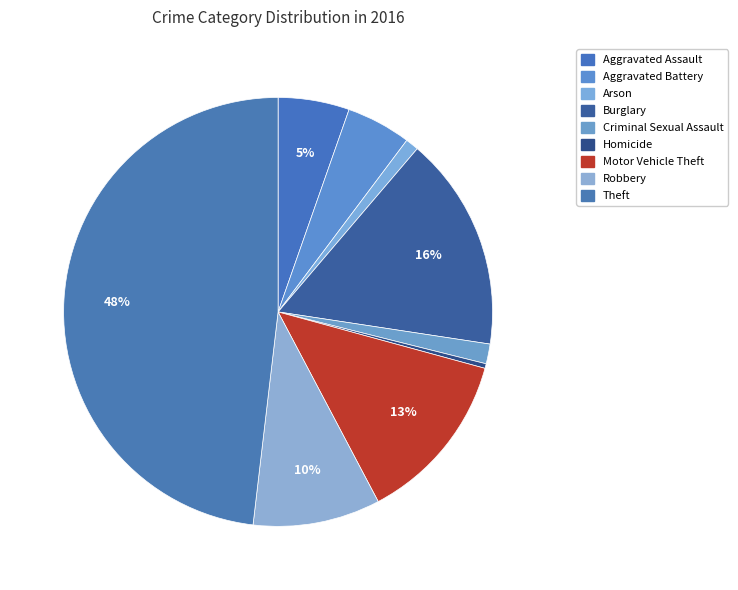

What percentage is NOT represented by Arson?

99.0%